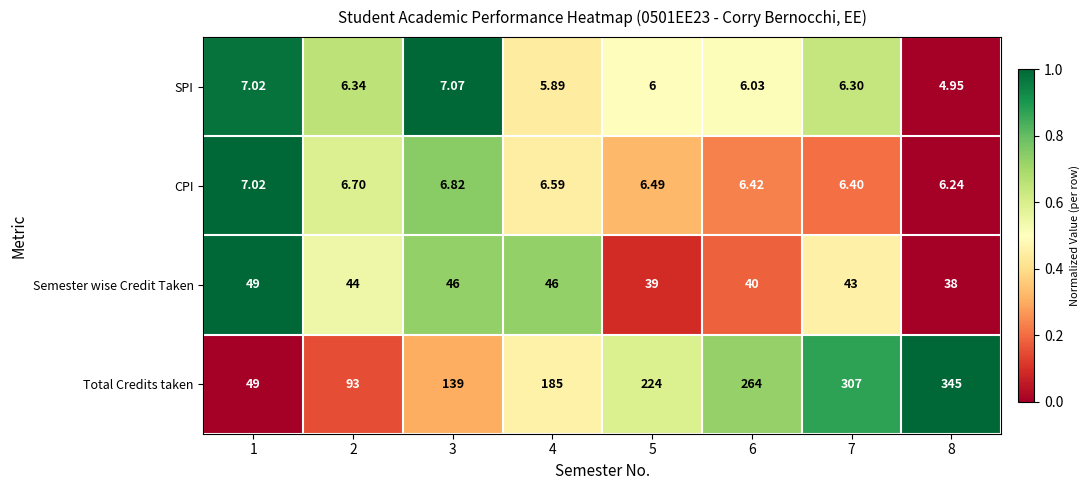

Rank the series by their maximum value, from highest to lowest.

Total Credits taken, Semester wise Credit Taken, SPI, CPI